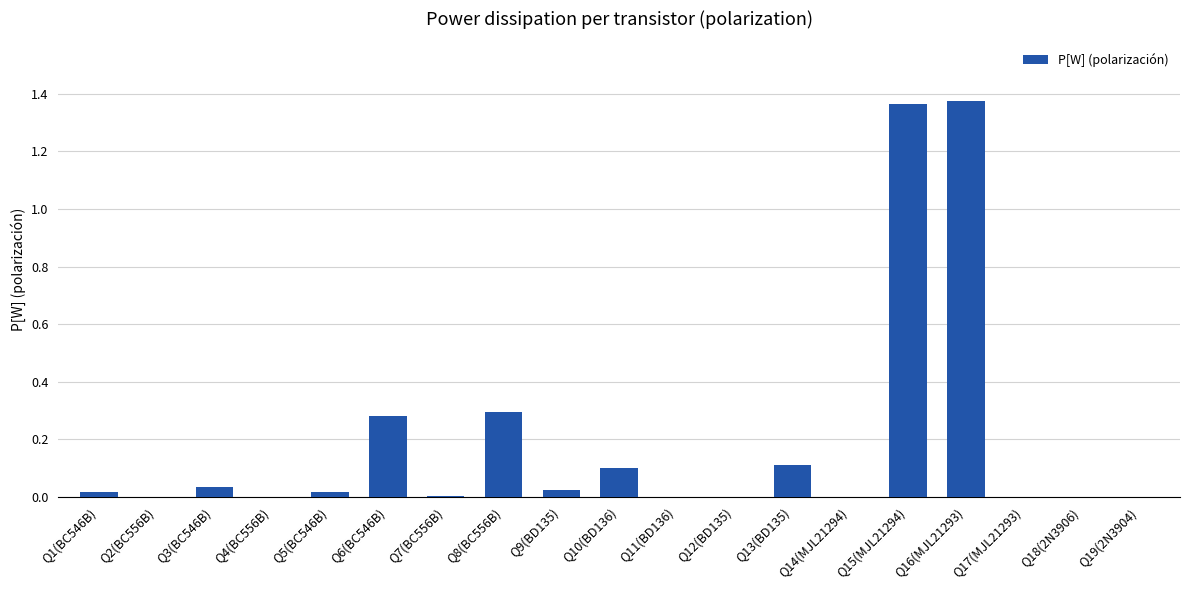

Between Q12(BD135) and Q3(BC546B), which is larger?

Q3(BC546B)